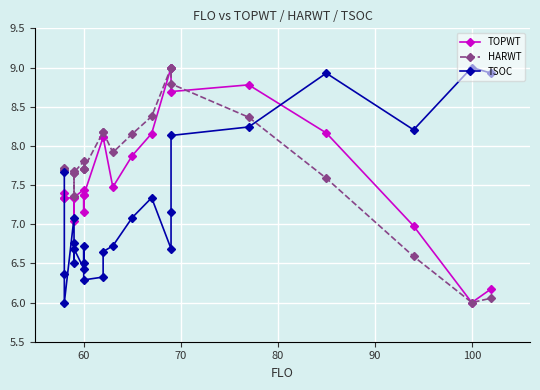

How many intersections are there between TSOC and HARWT?

1